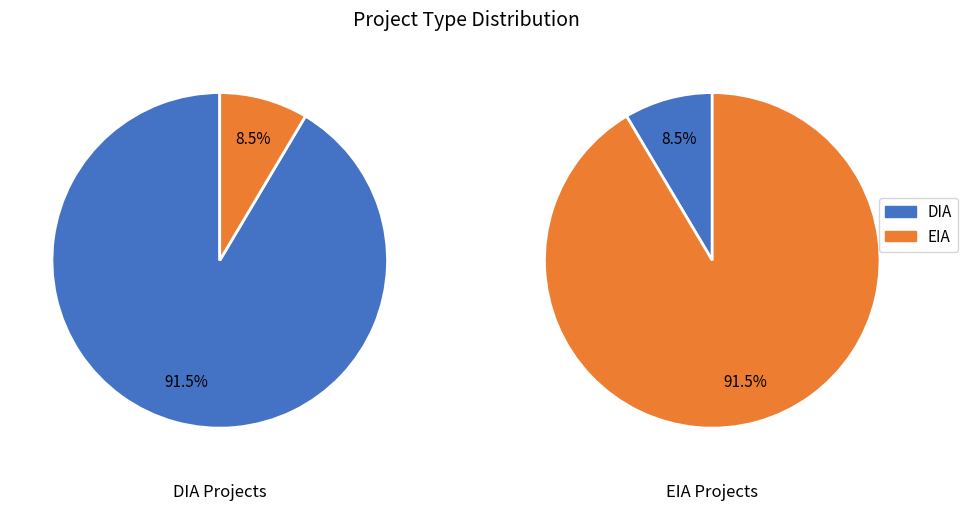

True or false: EIA accounts for 9% of the total.

True